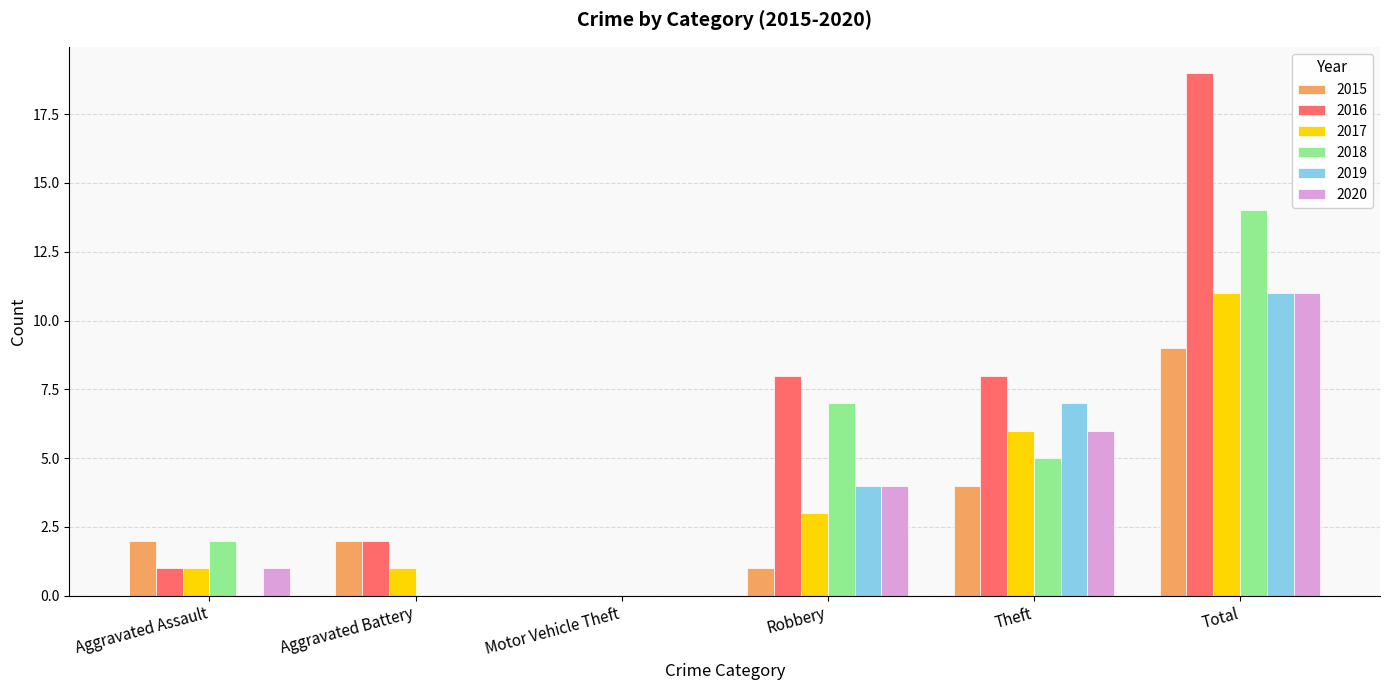

What is the sum of all 2019 values?

22